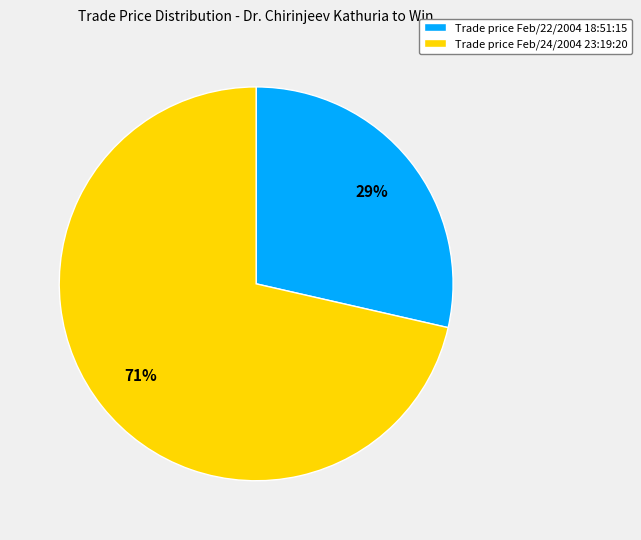

To the nearest percent, what is the average slice percentage?

50%